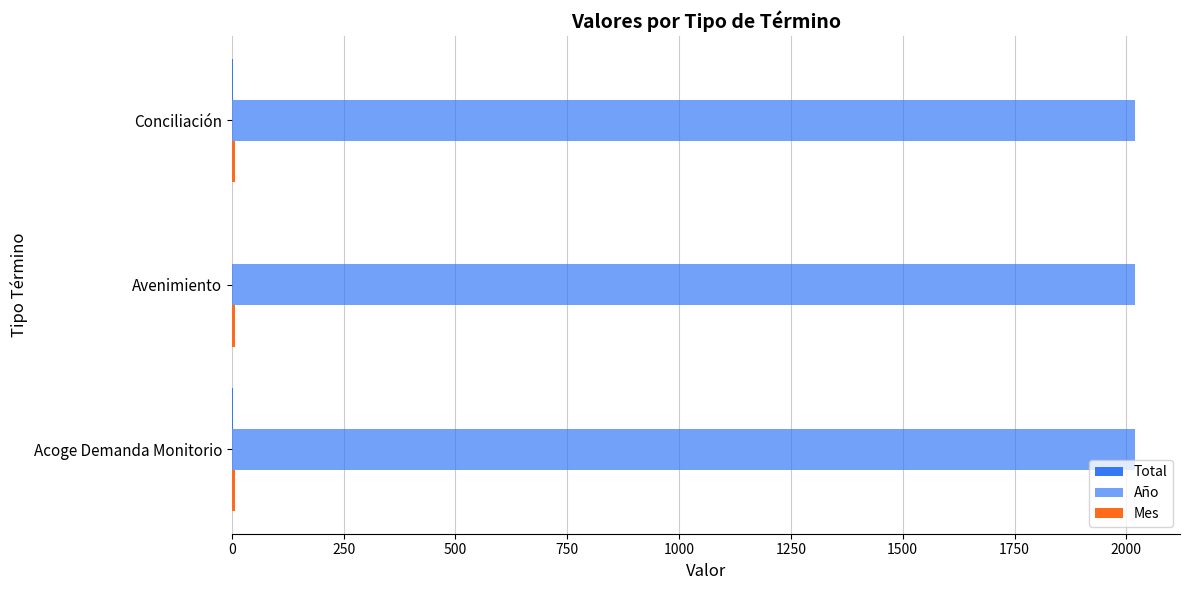

How many series are shown in this chart?

3